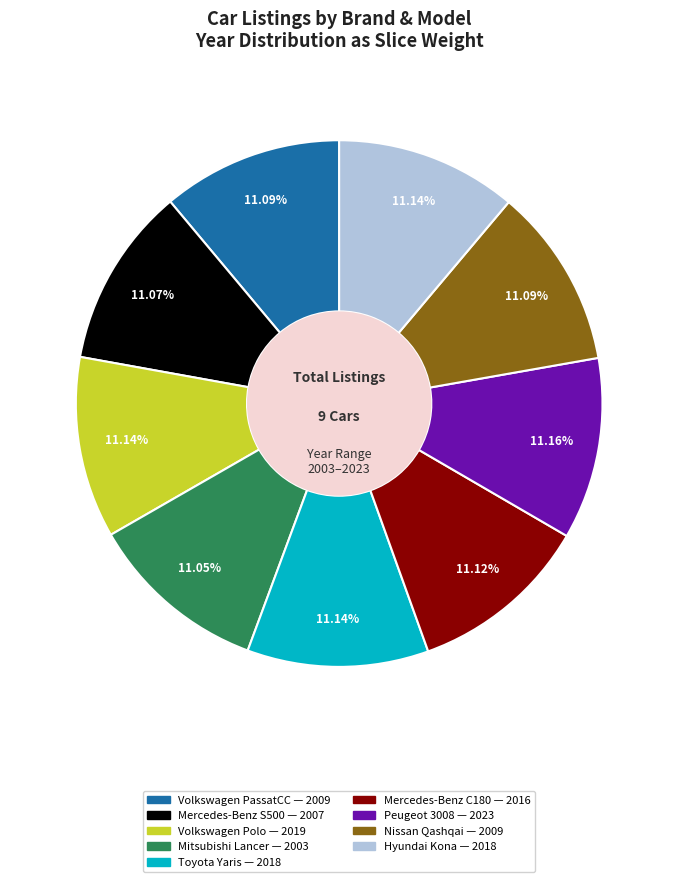

Does any single category account for the majority?

No